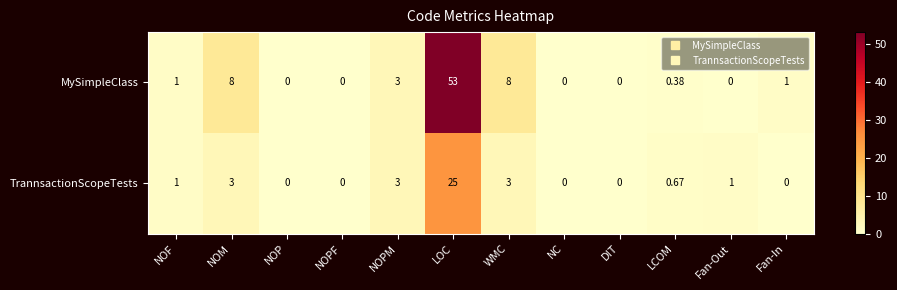

Which series has the largest total across all categories?

MySimpleClass